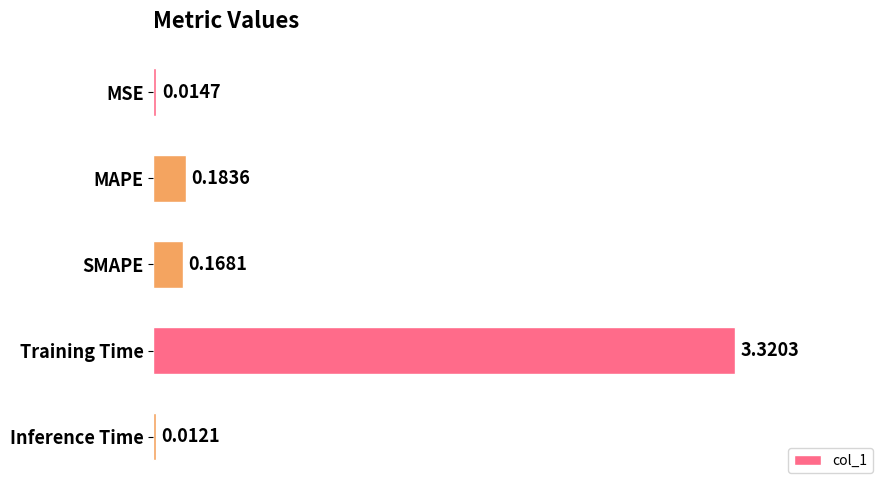

At which category does the chart reach its peak across all series?

Training Time